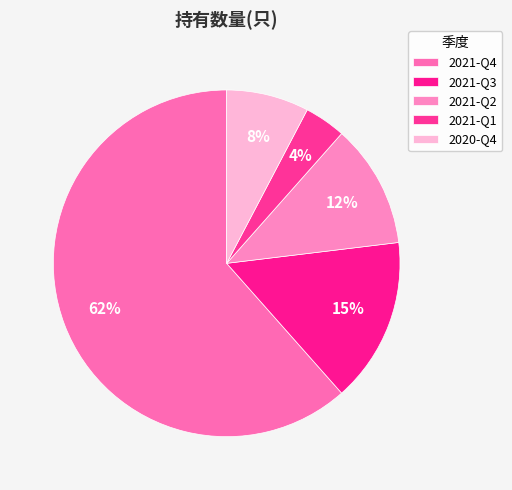

Count the number of slices in the pie.

5